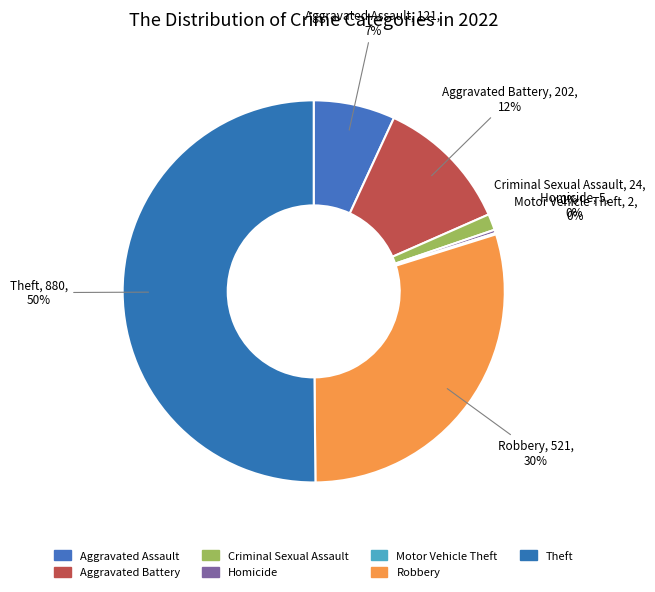

Is it true that Aggravated Battery is 12% of the pie?

True